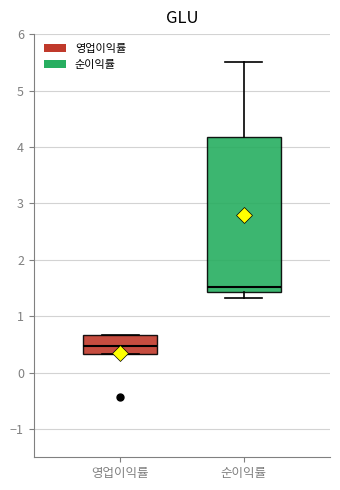

Comparing the boxes themselves (not the whiskers), which one is the tallest?

순이익률